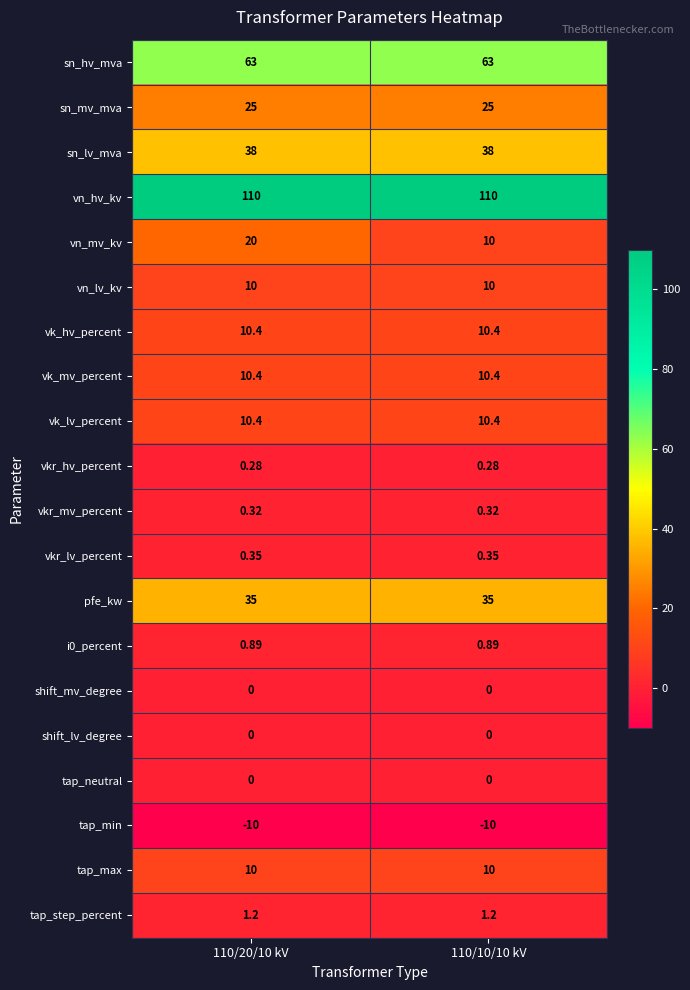

Between 110/20/10 kV and 110/10/10 kV, which series saw the biggest shift?

vn_mv_kv